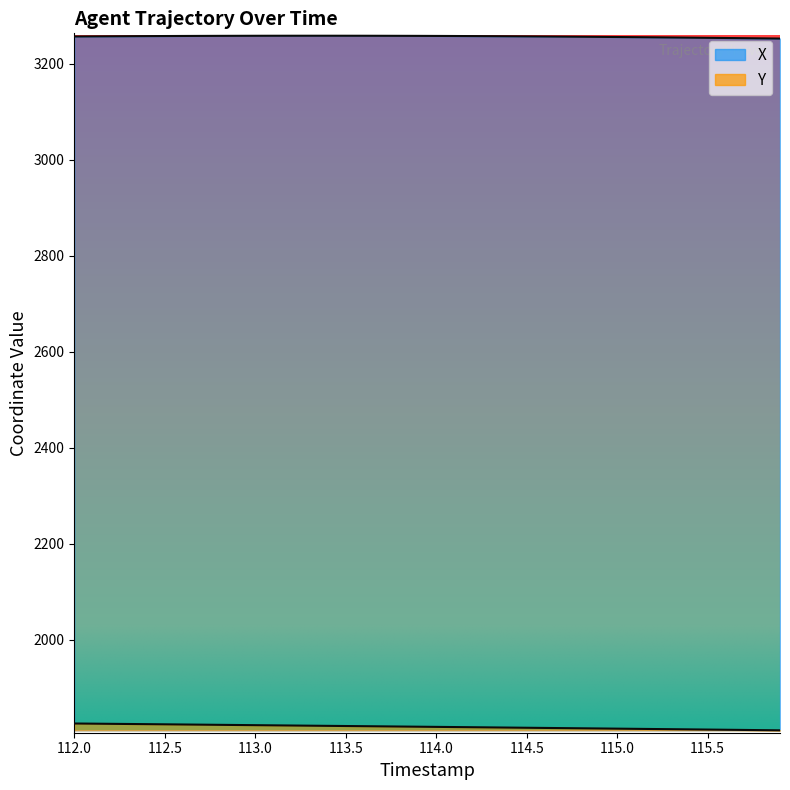

True or false: X has more than 2 interior local peaks.

False